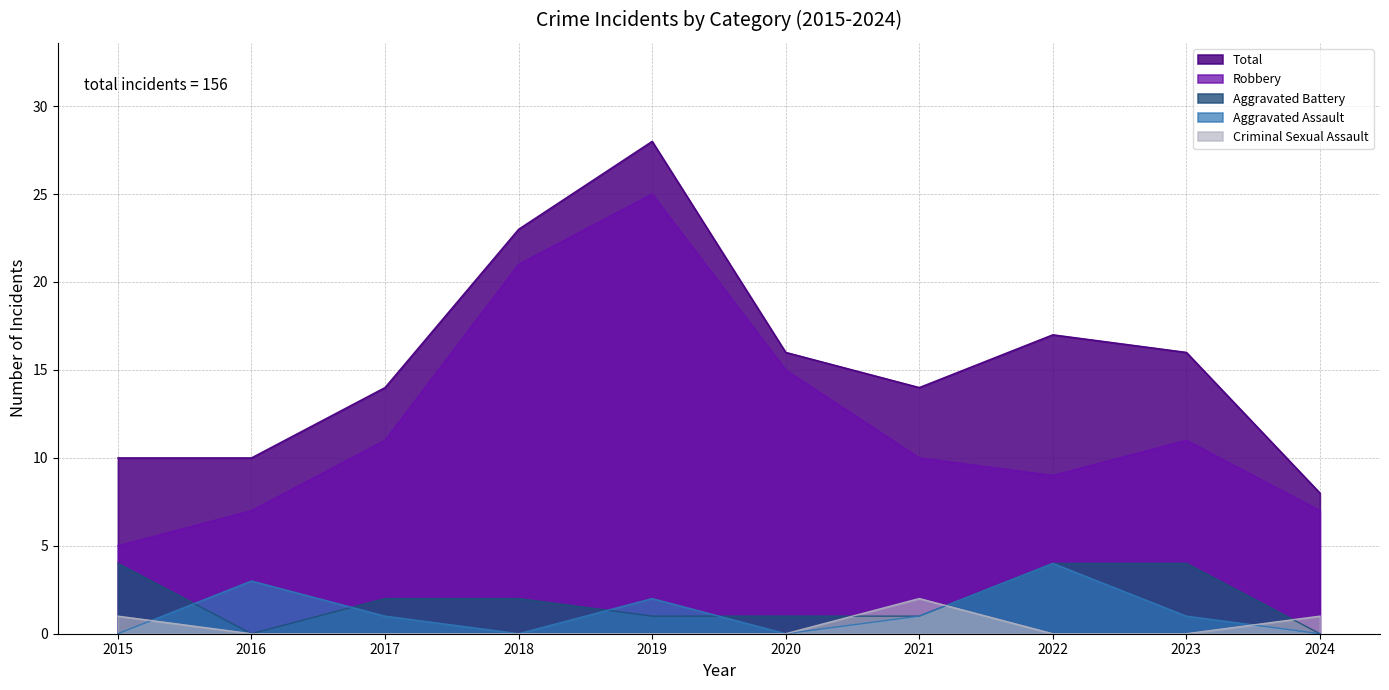

Where is the first local maximum for Total?

2019